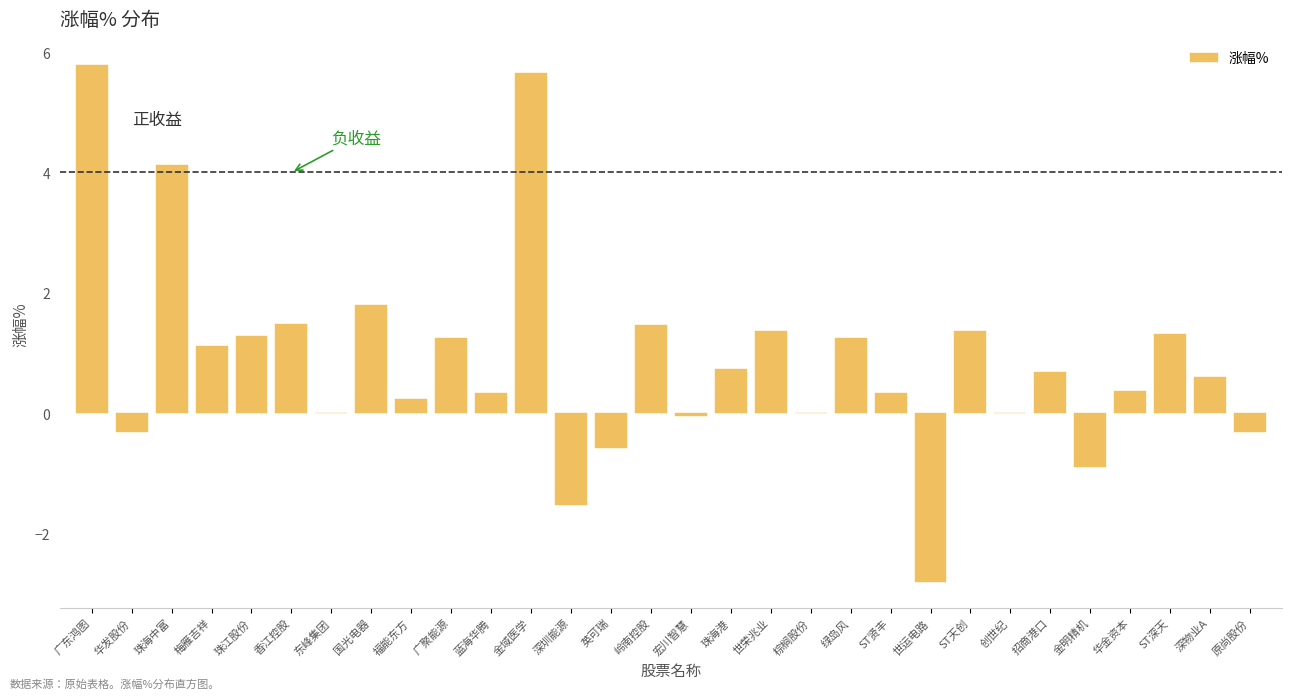

What is the maximum value shown in the chart?

5.8